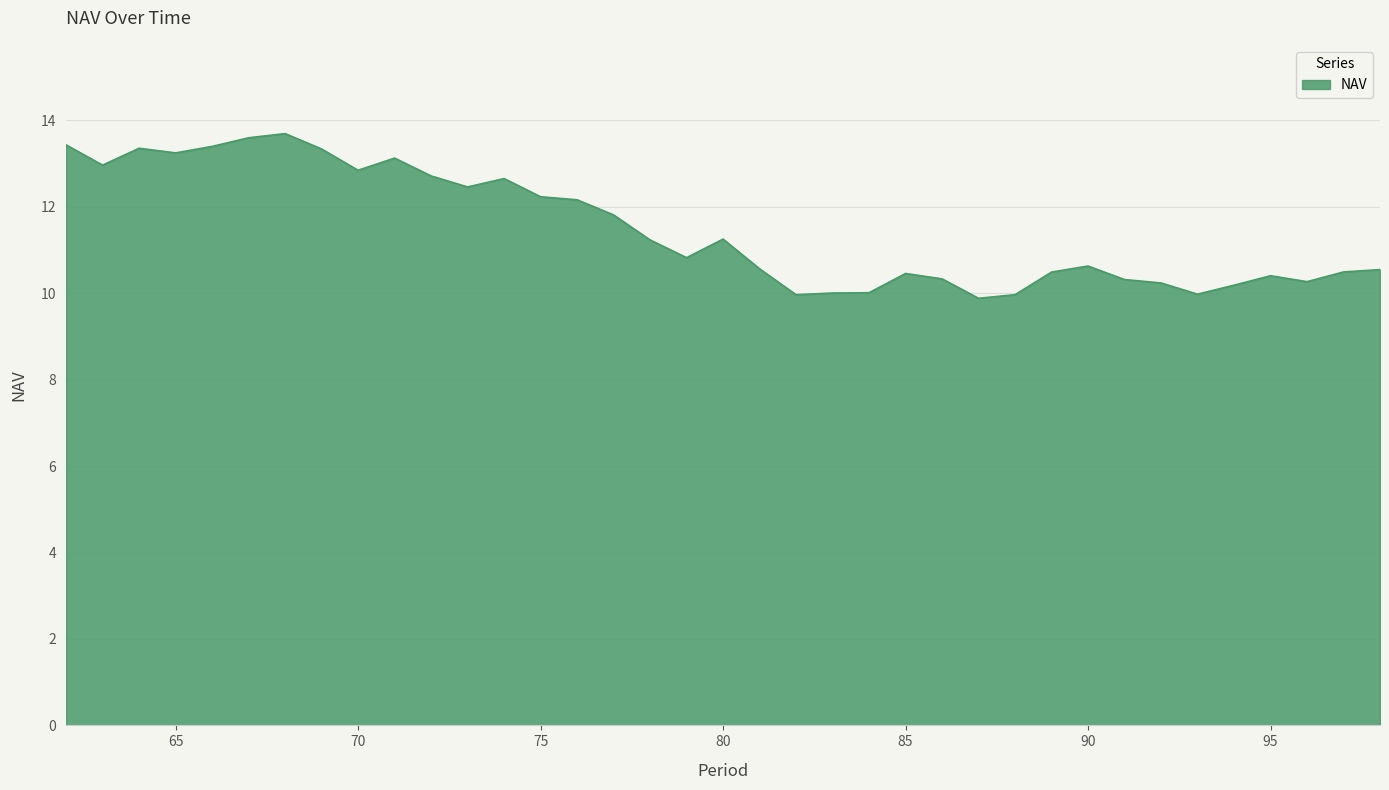

What is the greatest value displayed?

13.7